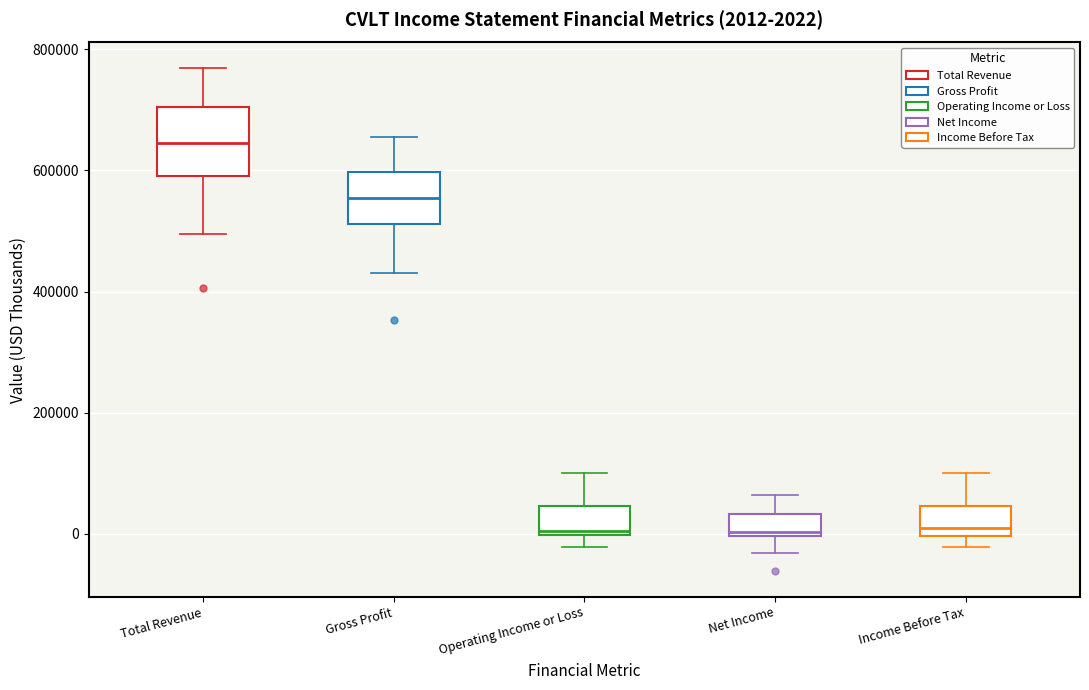

Which box is the tallest, from its lower edge to its upper edge?

Total Revenue